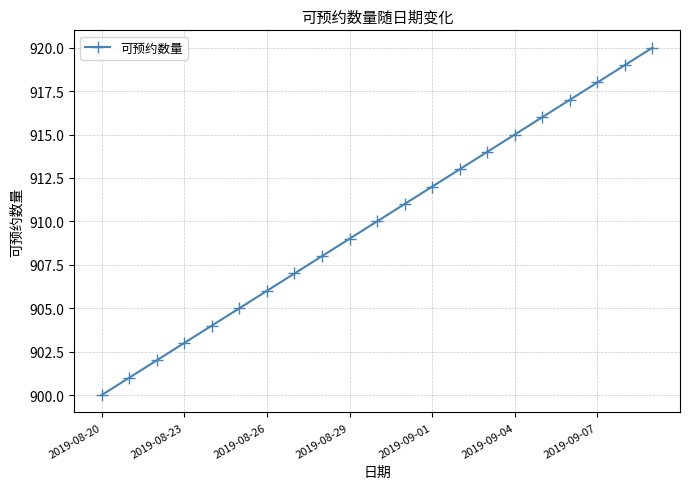

What is the sum of all values?

19110